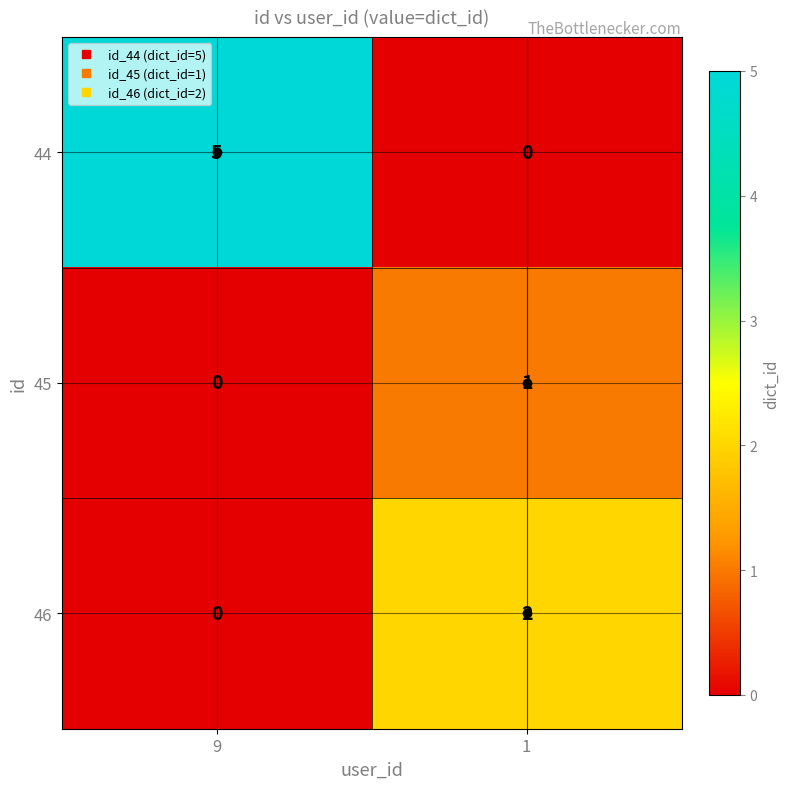

Is it true that 46 equals 3 at 1?

False